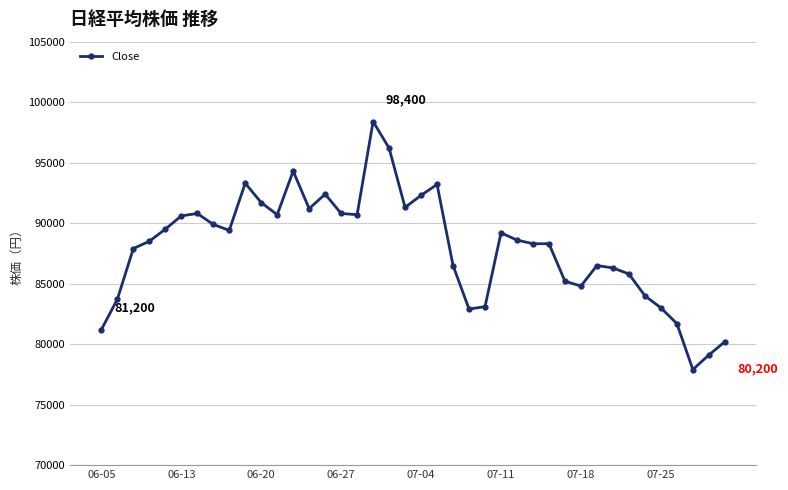

What is the value of the 34th point from the left?

85800